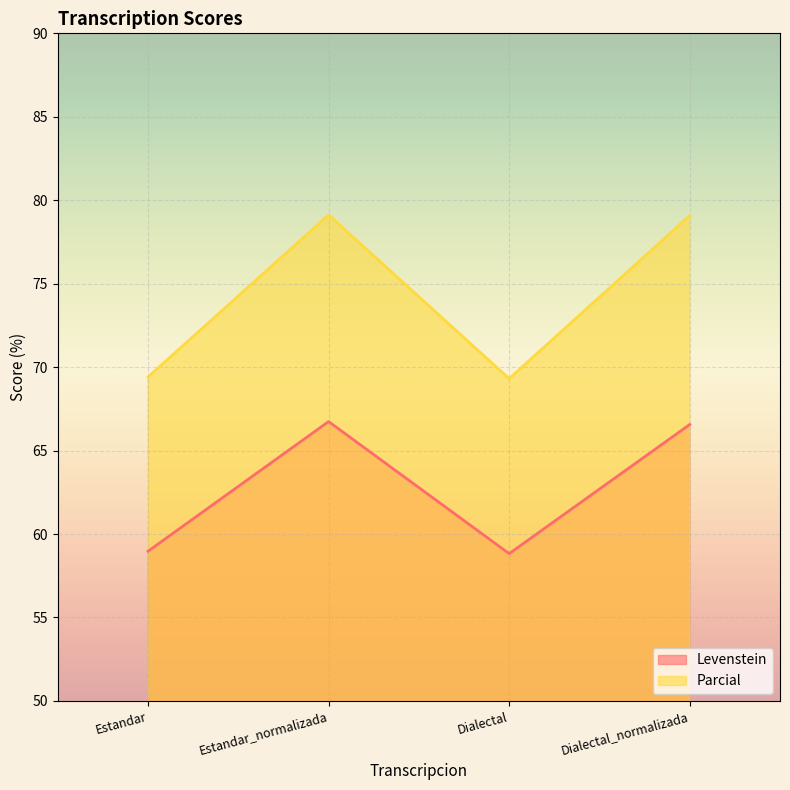

What is the greatest value displayed?

79.1